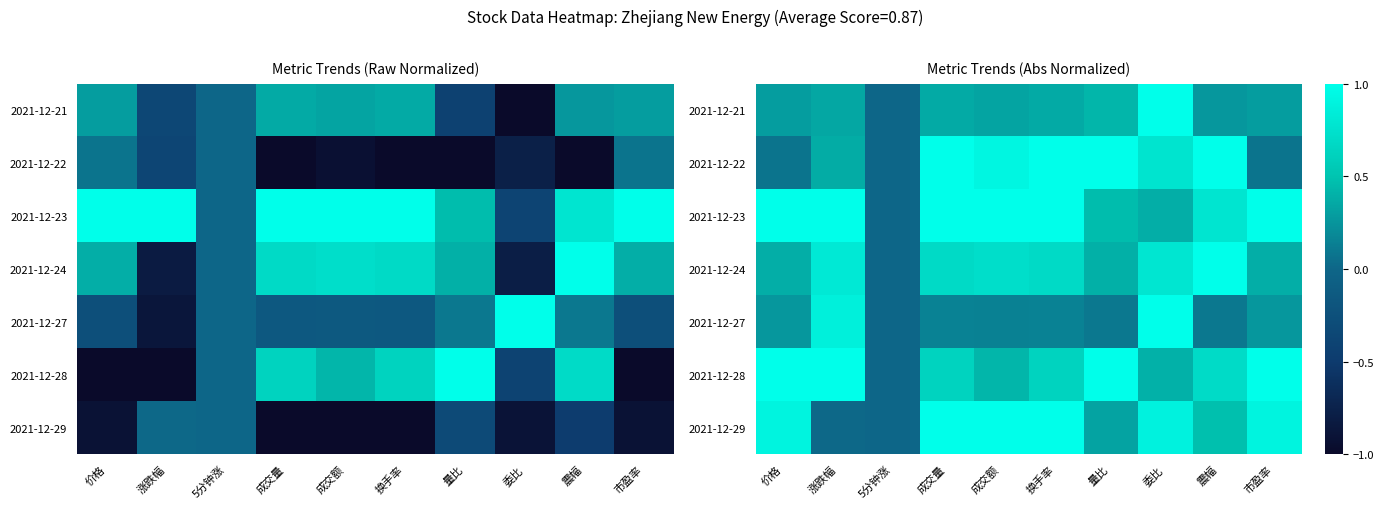

At which label does 2021-12-24 reach its peak?

震幅